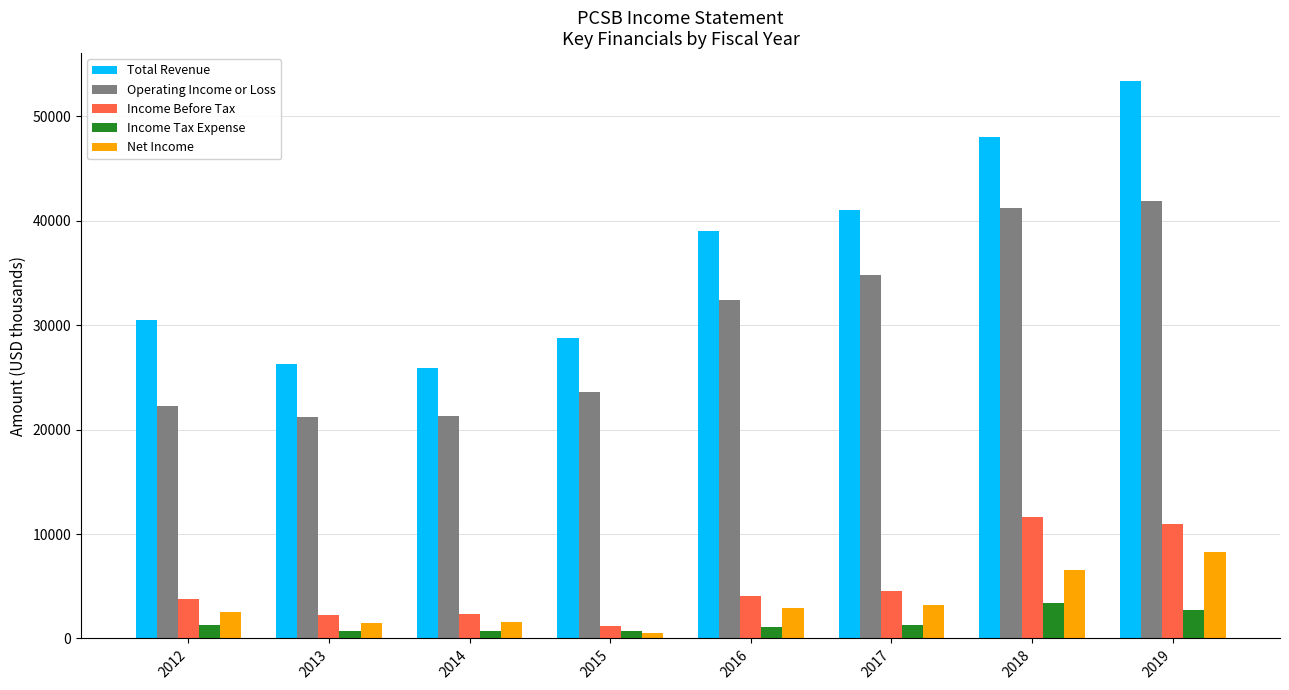

Rank the series at 2014 from lowest to highest value.

Income Tax Expense, Net Income, Income Before Tax, Operating Income or Loss, Total Revenue